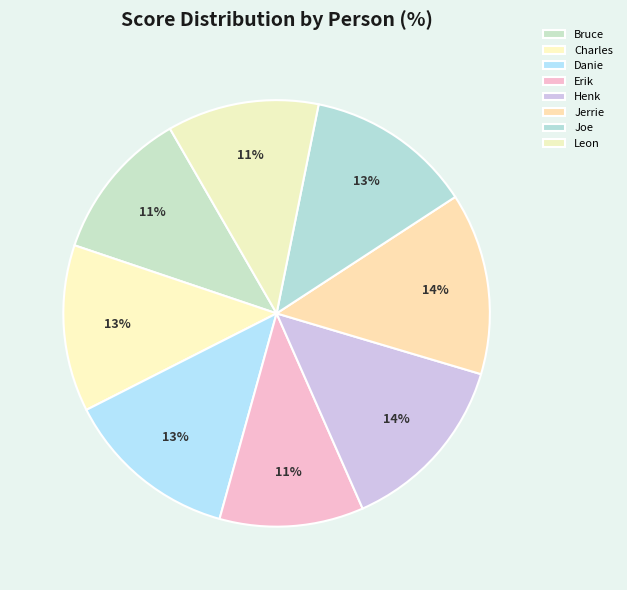

To the nearest percent, what percentage of the pie is Henk?

14%